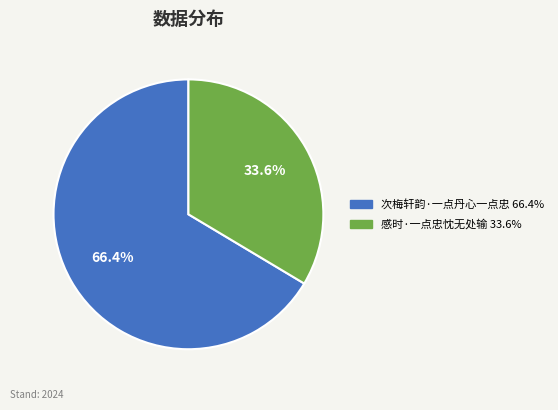

Count the number of slices in the pie.

2